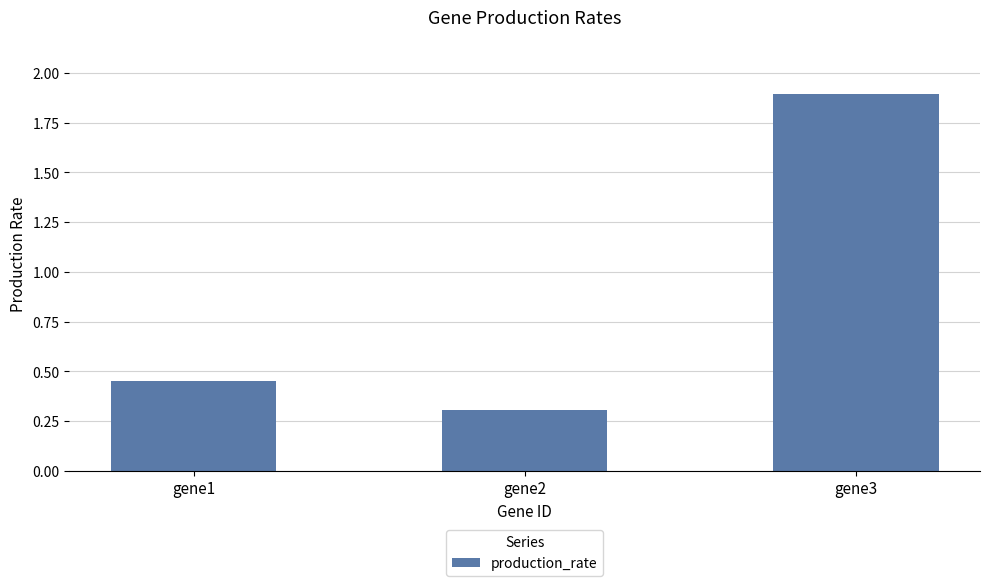

List the labels in order of value, smallest first.

gene2, gene1, gene3